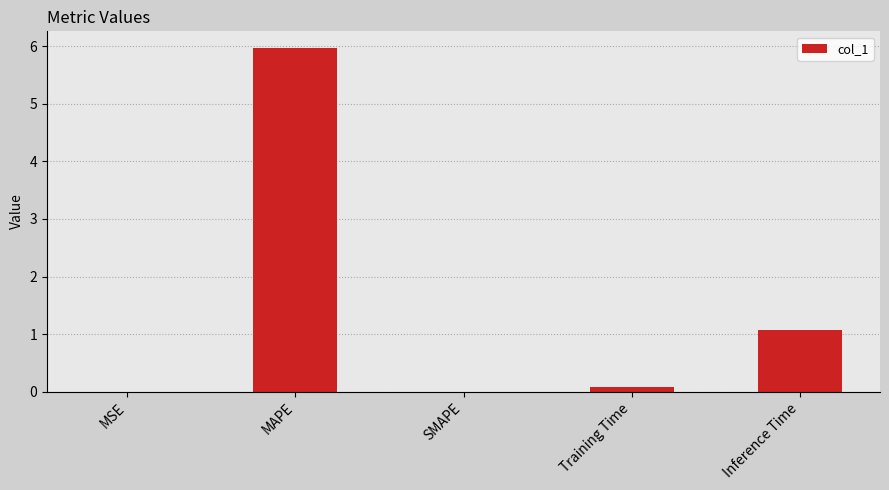

Between Inference Time and MAPE, which is larger?

MAPE